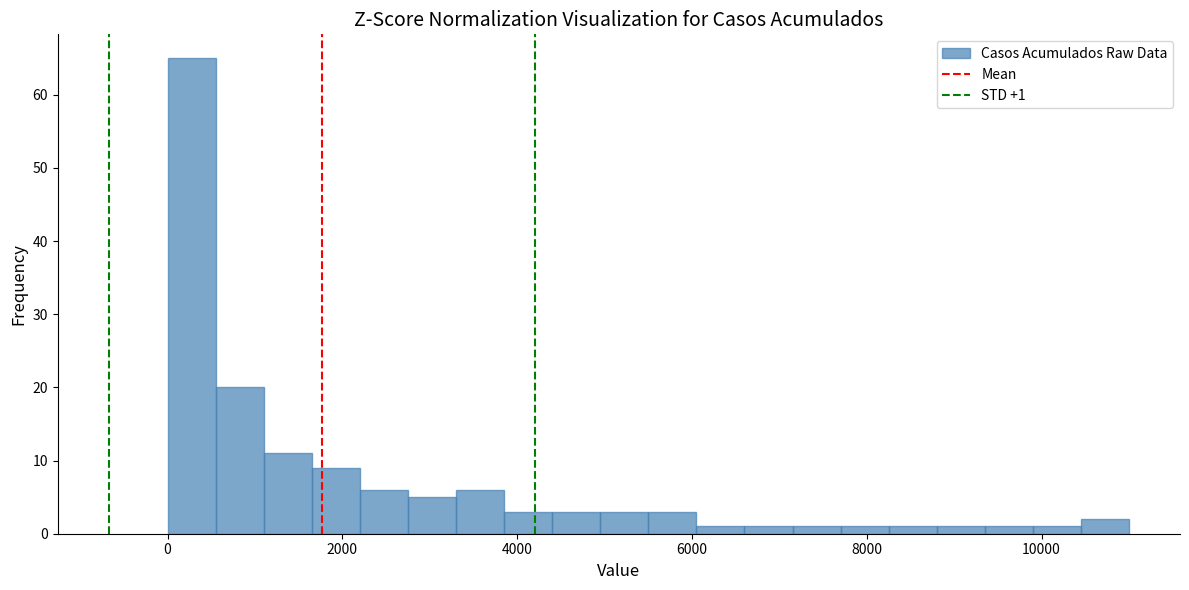

Around what value on the x-axis is the tallest bar? Give the approximate position of its centre, as read against the axis.

200